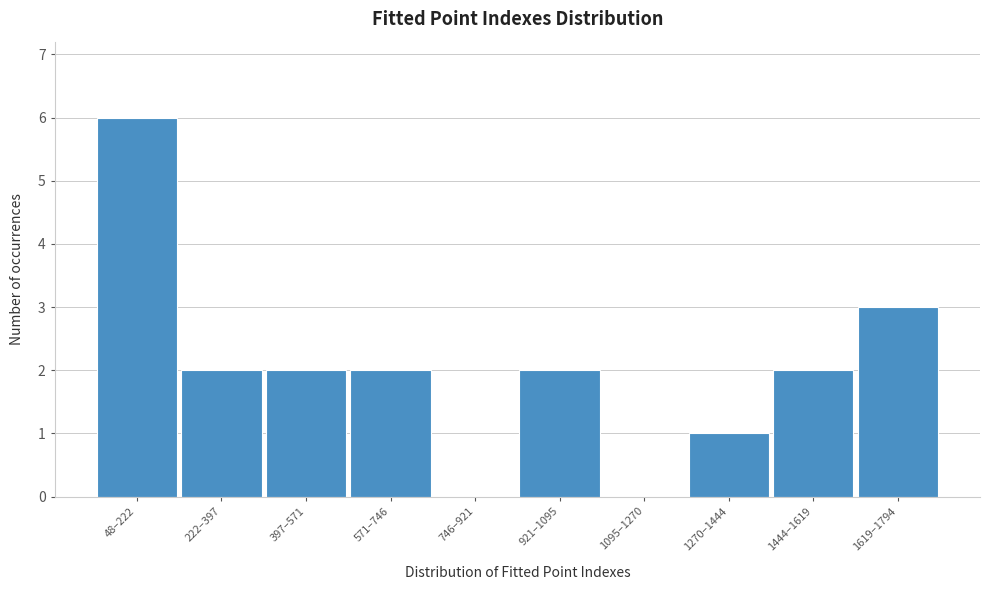

Reading left to right, transcribe all the data shown in this chart.

48–222=6	222–397=2	397–571=2	571–746=2	746–921=0	921–1095=2	1095–1270=0	1270–1444=1	1444–1619=2	1619–1794=3